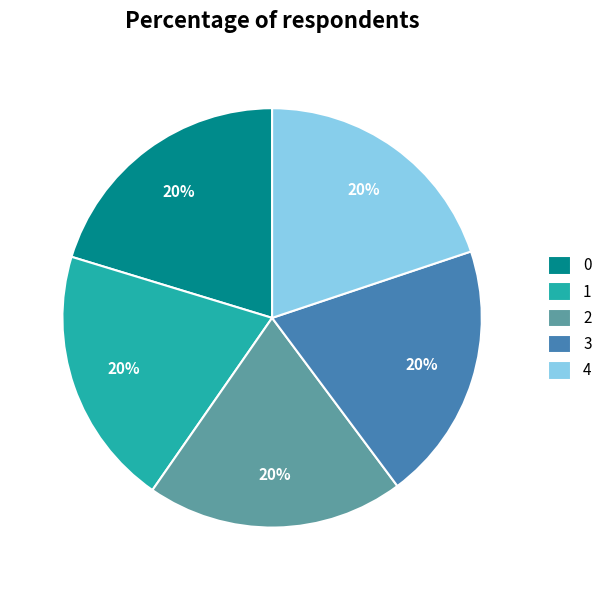

Does 1 account for over 50% of the chart?

No